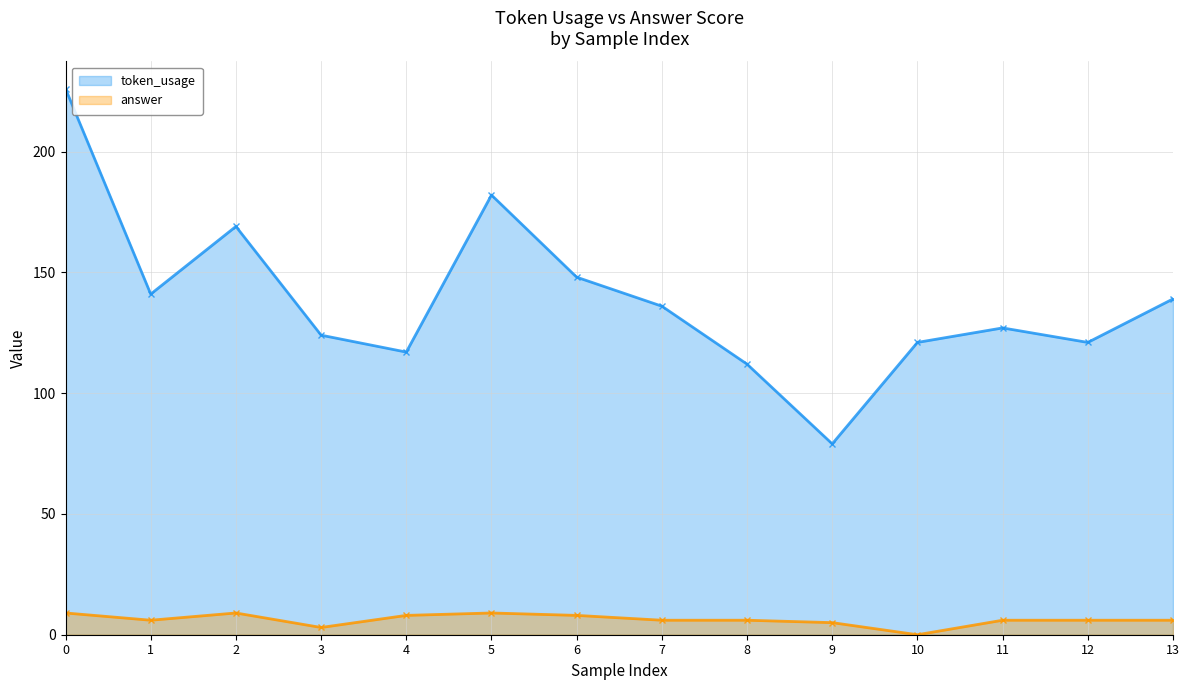

True or false: token_usage has more than 2 points higher than both neighbors.

True